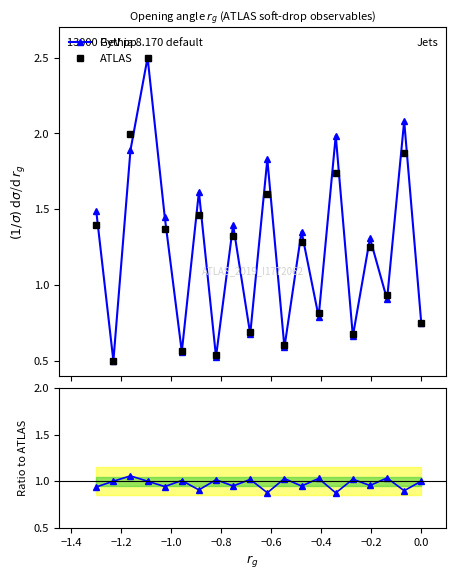

How many interior local valleys does the ATLAS series have?

8